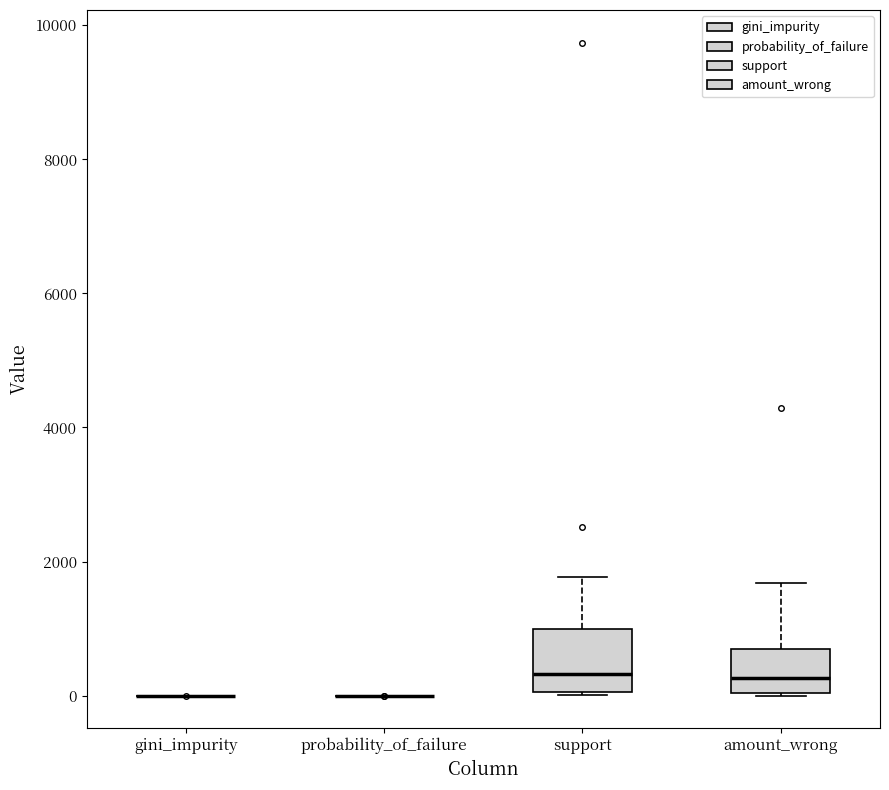

Reading left to right, read every box against the y-axis: the position of its median line, the range the box covers, and the ends of its whiskers. The values are not printed on the chart, so give them approximately, as read against the axis.

gini_impurity: box collapsed to a line at 0, whiskers 0 to 0
probability_of_failure: box collapsed to a line at 0, whiskers 0 to 0
support: median 400, box 0 to 1000, whiskers 0 to 1800
amount_wrong: median 200, box 0 to 800, whiskers 0 to 1600